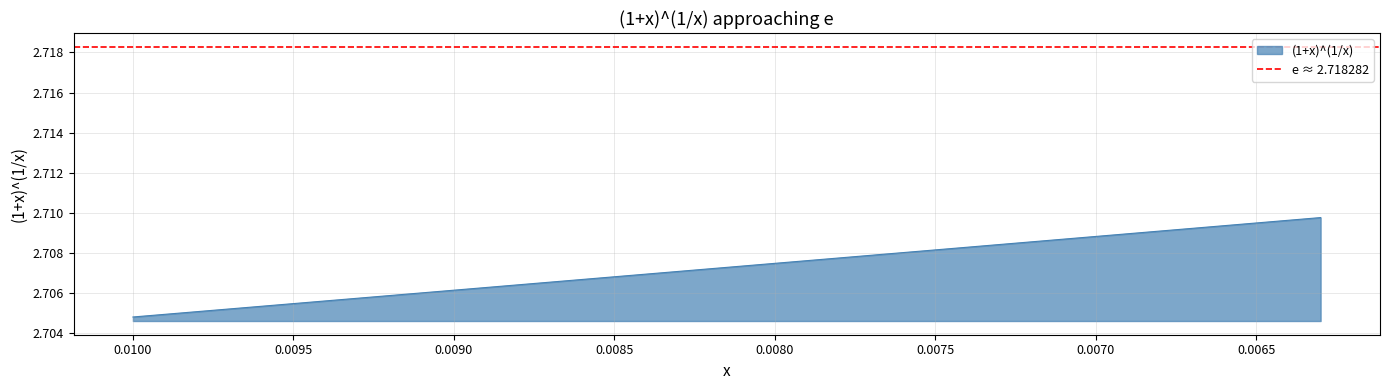

True or false: the data shows 2.7 at 0.0065.

True